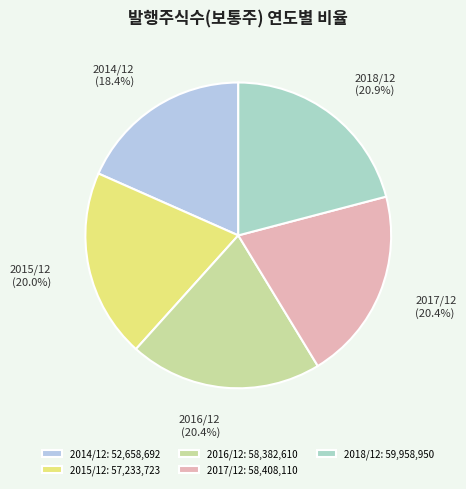

To the nearest percent, what portion does 2016/12 represent?

20%